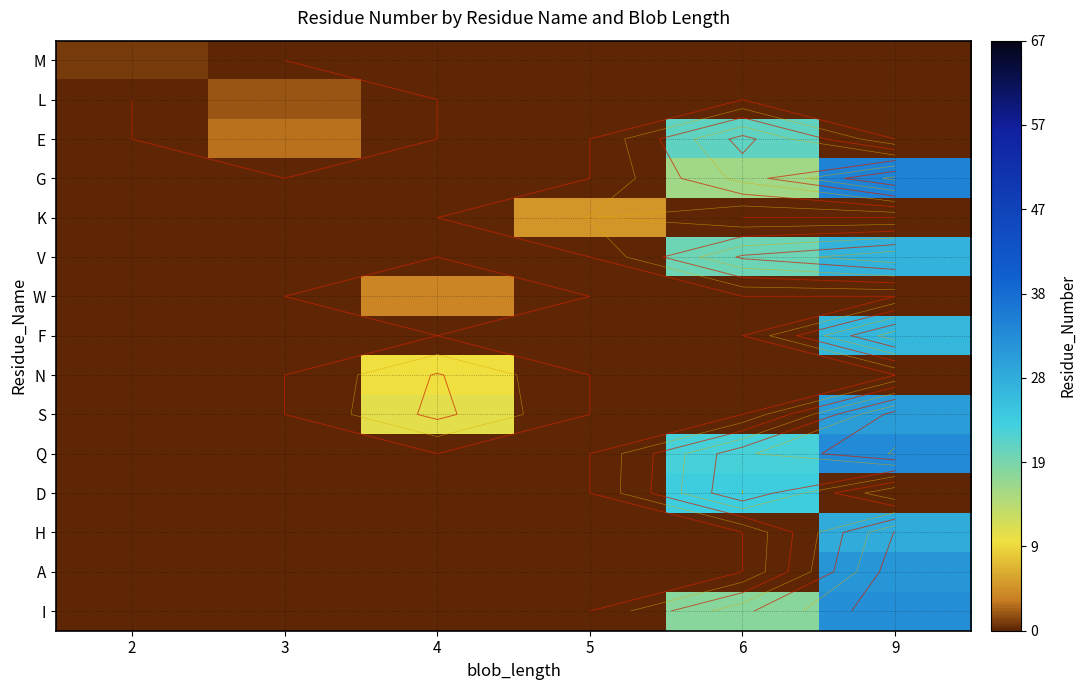

What is the maximum value shown in the chart?

35